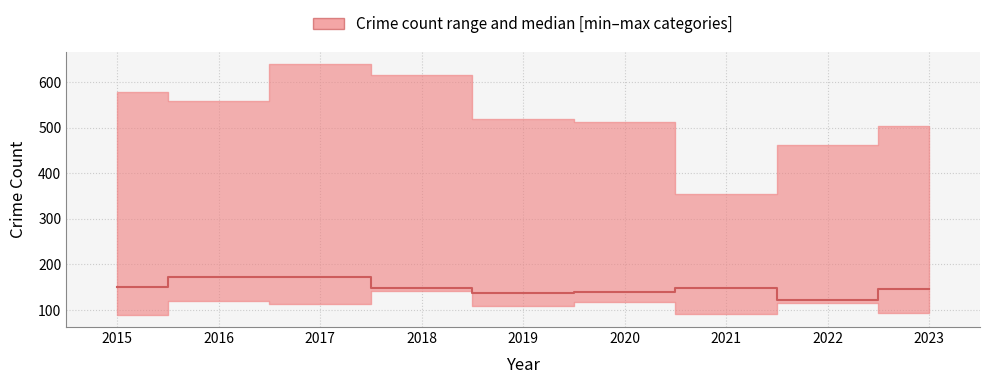

How many values exceed 148?

5